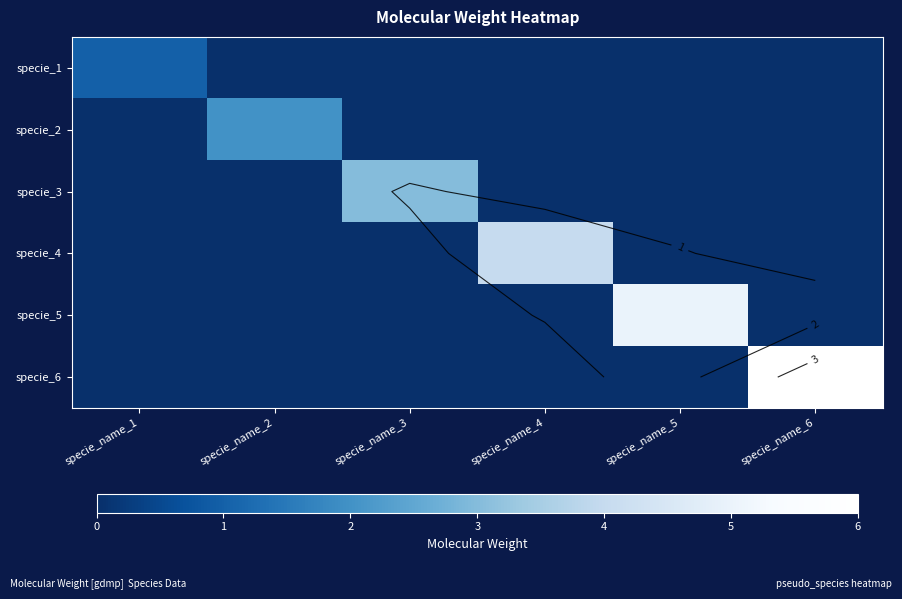

Is it true that specie_1 equals 0 at specie_name_2?

False